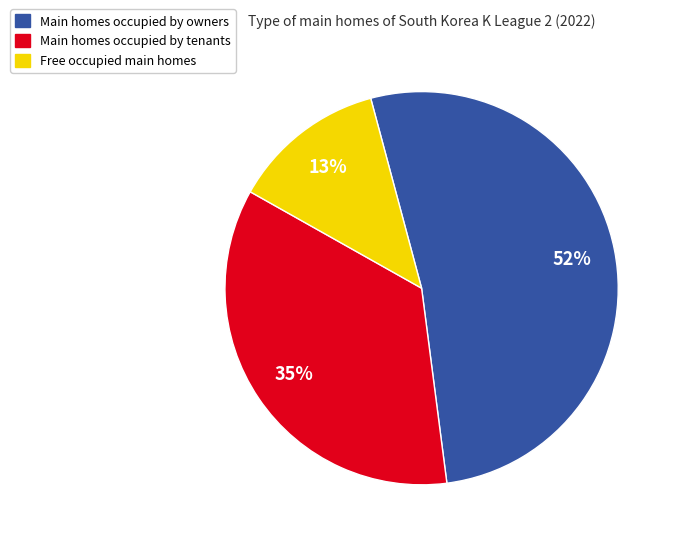

The Main homes occupied by owners slice represents 60% of the pie. True or false?

False